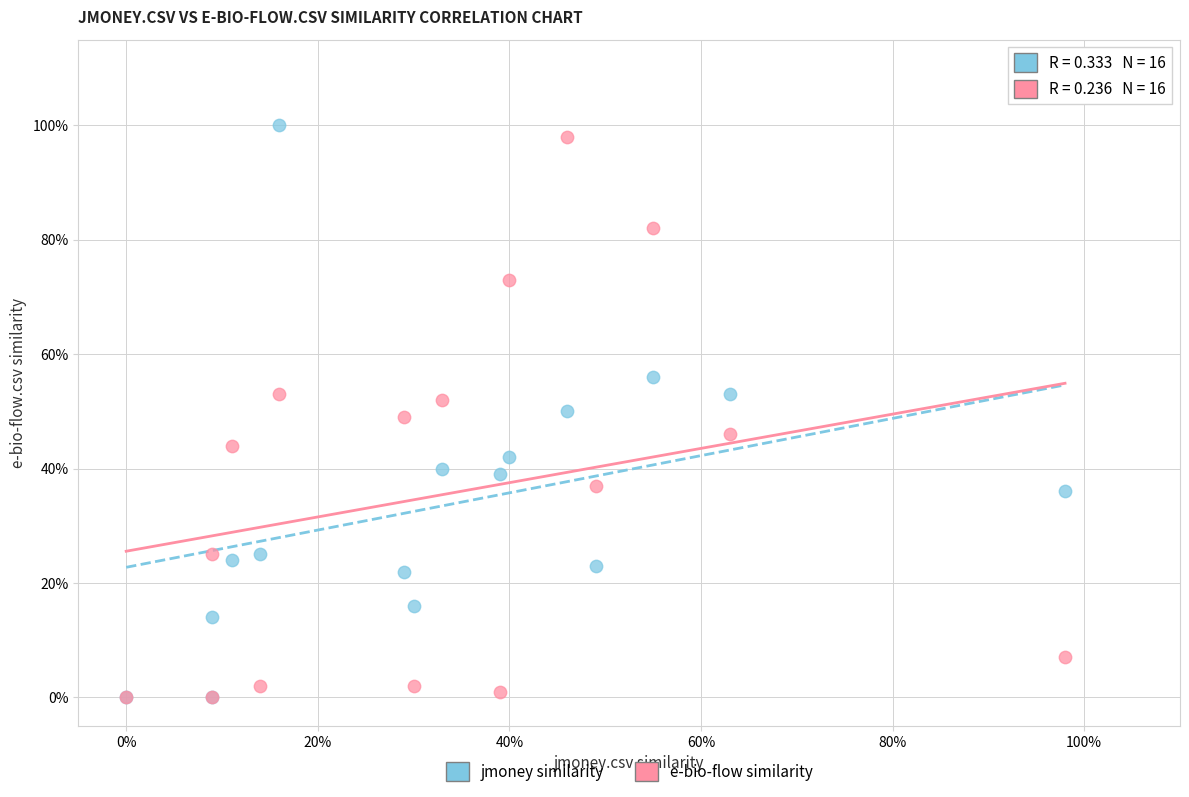

What are all the series names shown in the legend?

jmoney similarity, e-bio-flow similarity